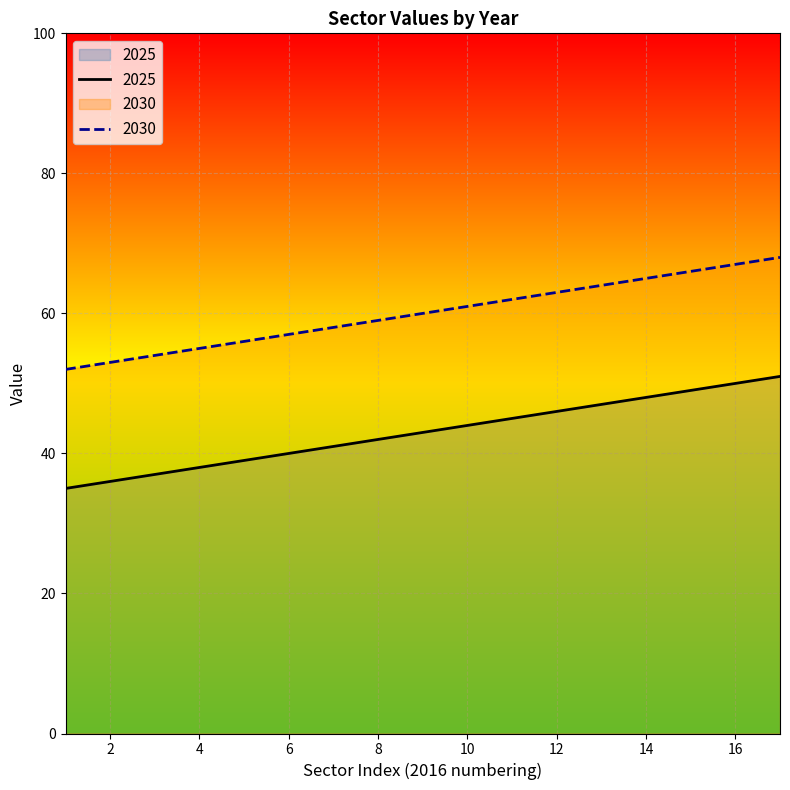

True or false: 2025 and 2030 intersect in this chart.

False